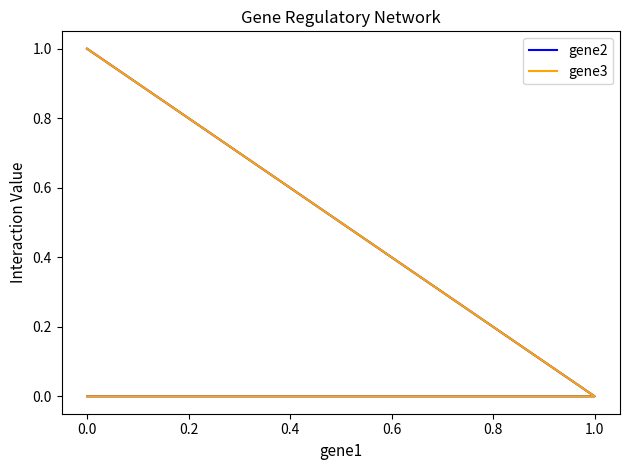

Is it true that gene3 equals 0 at 0.0?

False